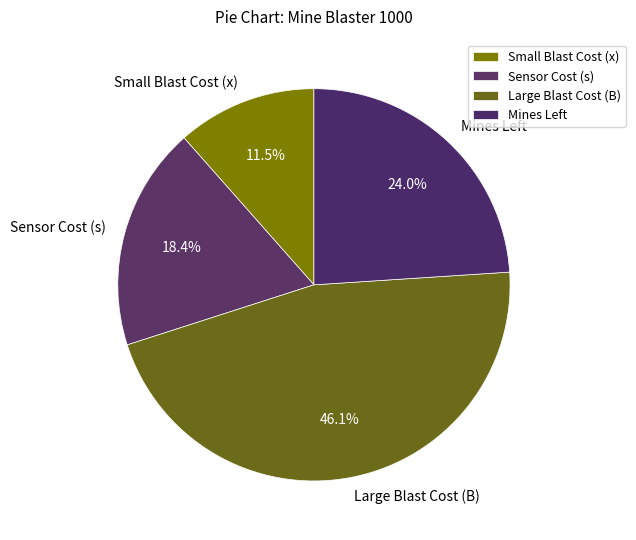

How many segments does this pie chart have?

4